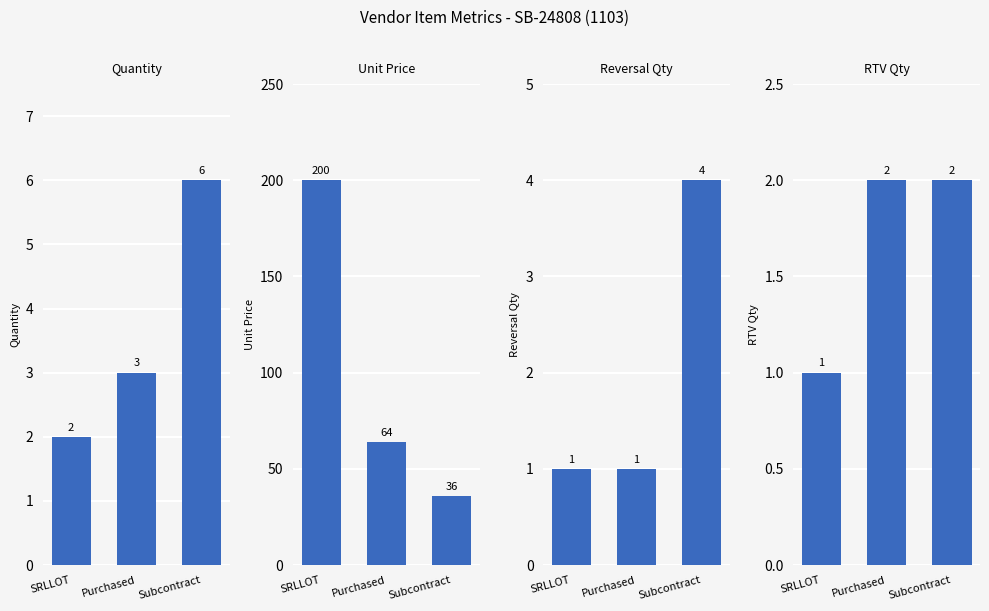

What is the difference between the maximum and minimum values in the Quantity series?

4